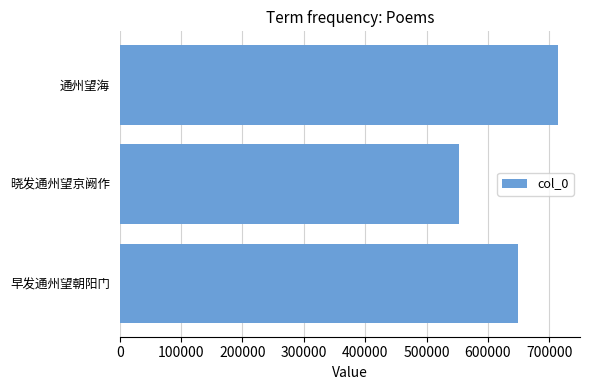

Reading top to bottom, transcribe all the data shown in this chart.

714426	553712	649729